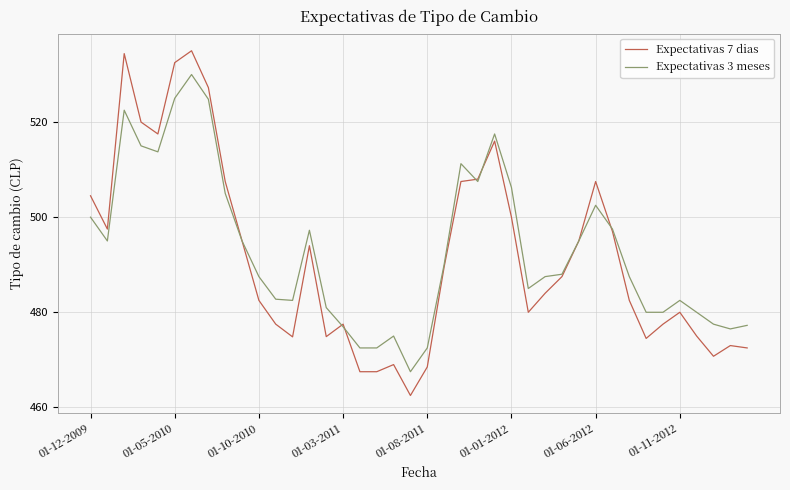

What is the minimum value for Expectativas 7 dias?

462.5